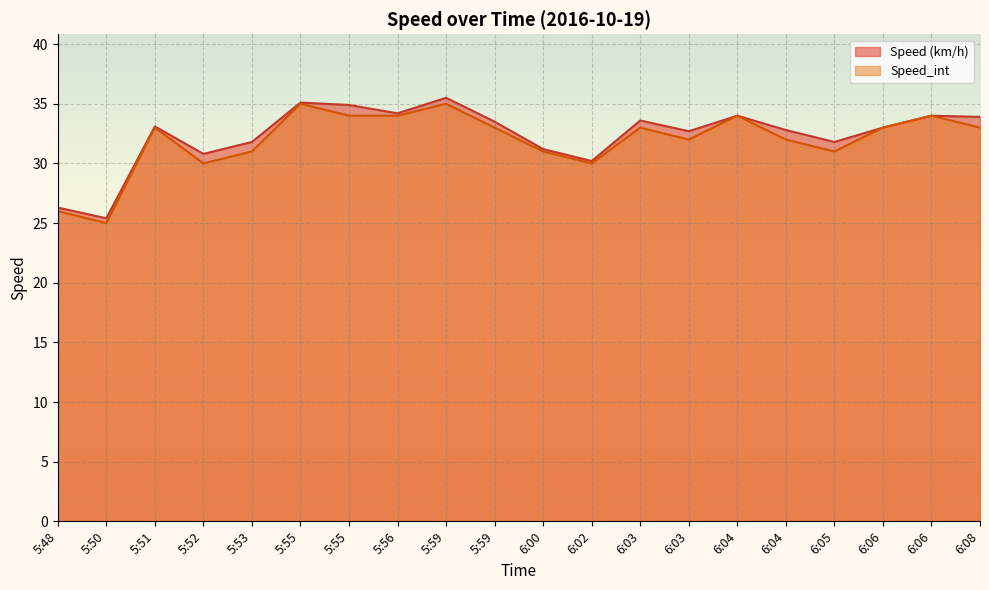

What is the difference between the Speed (km/h) values at 5:59 and 6:04?

2.7